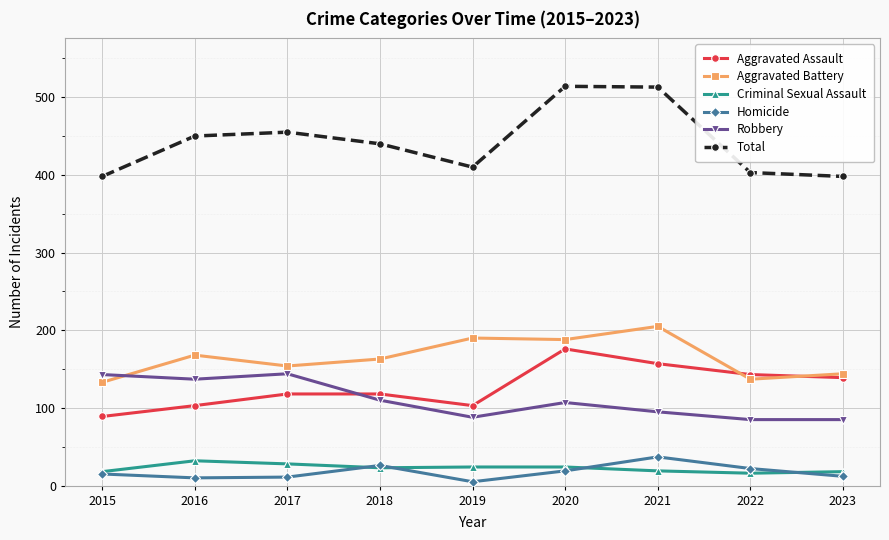

What is the highest value of the Homicide series?

37